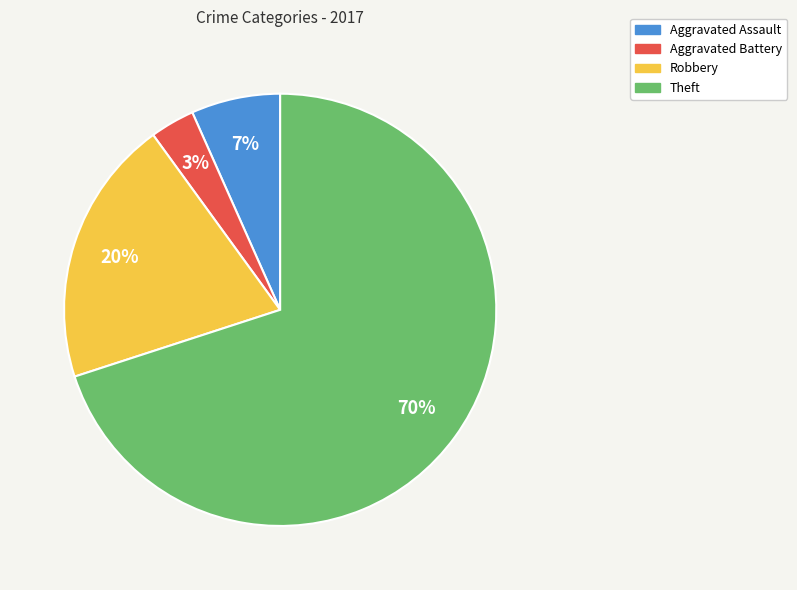

Is it true that Aggravated Assault is 7% of the pie?

True